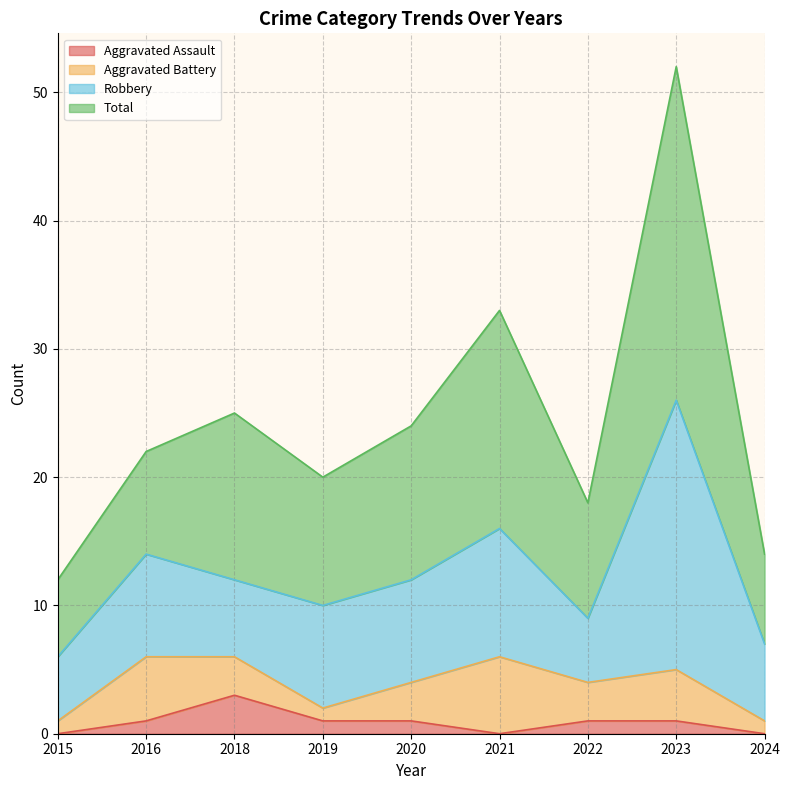

Which series has the largest range (max minus min)?

Total